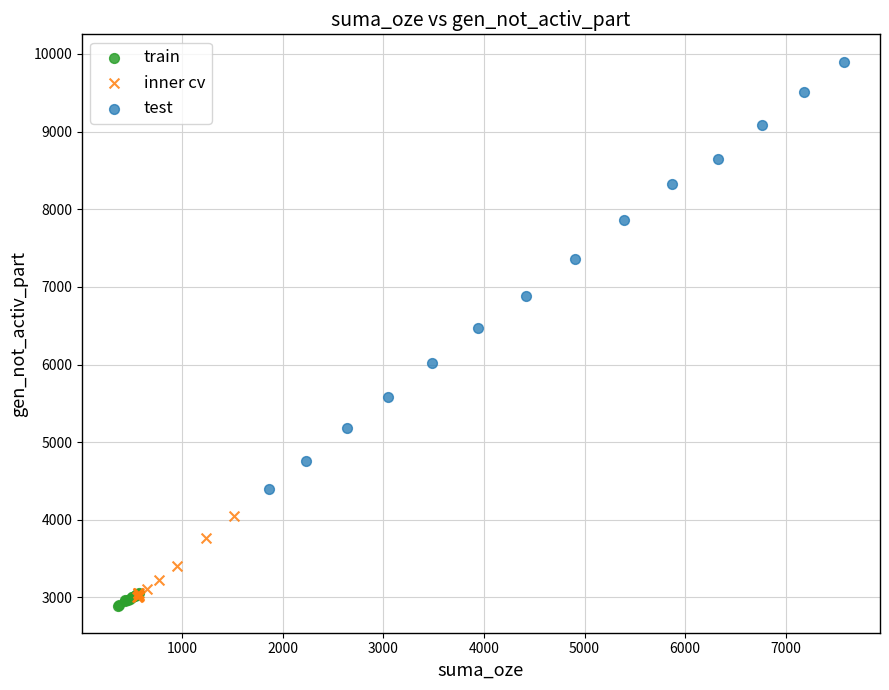

Which series contains the highest Y value?

test